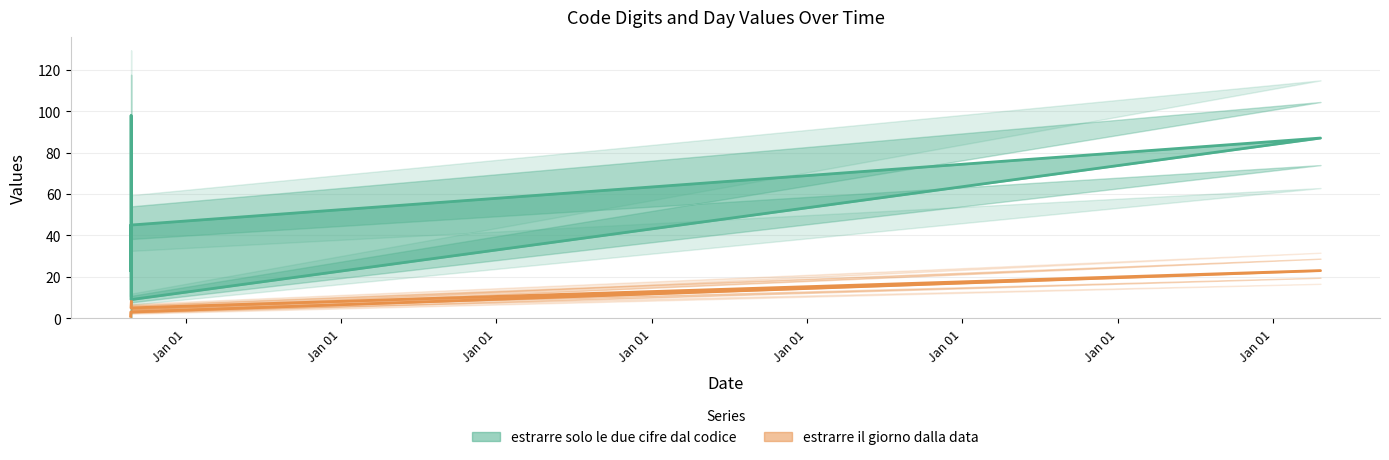

What is the minimum value for estrarre il giorno dalla data?

1